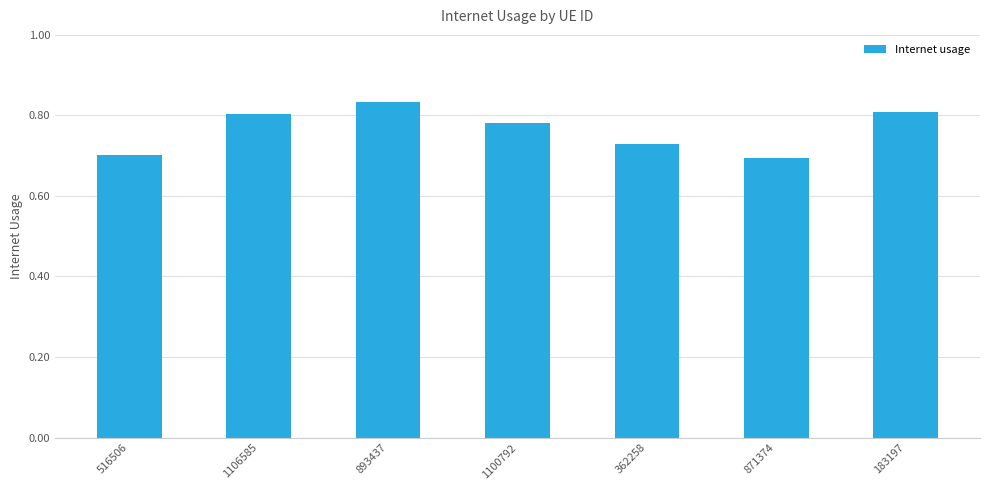

At which category does the chart reach its peak across all series?

893437